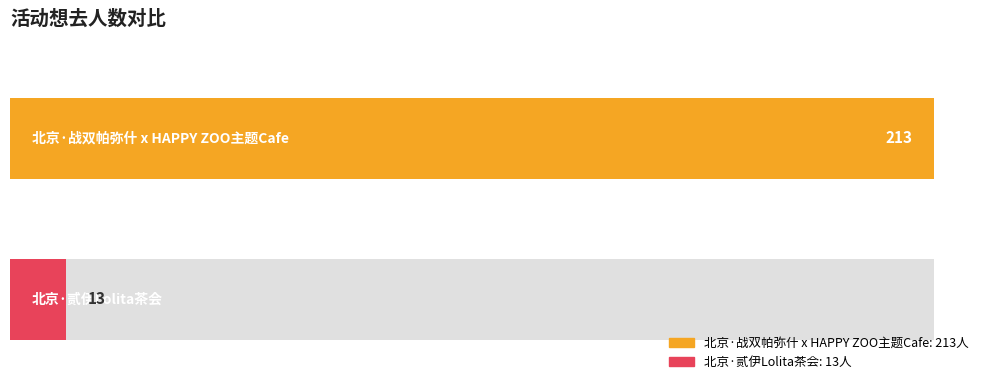

List the labels in order of value, largest first.

北京·战双帕弥什 x HAPPY ZOO主题Cafe, 北京·贰伊Lolita茶会